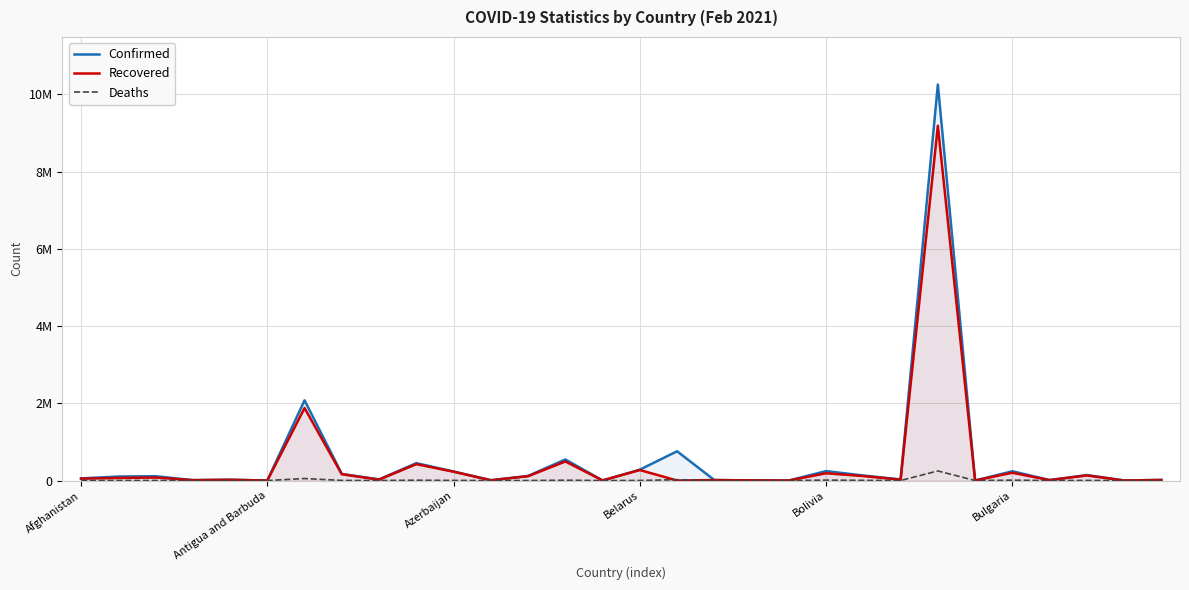

Rank the series at 13 from highest to lowest value.

Confirmed, Recovered, Deaths